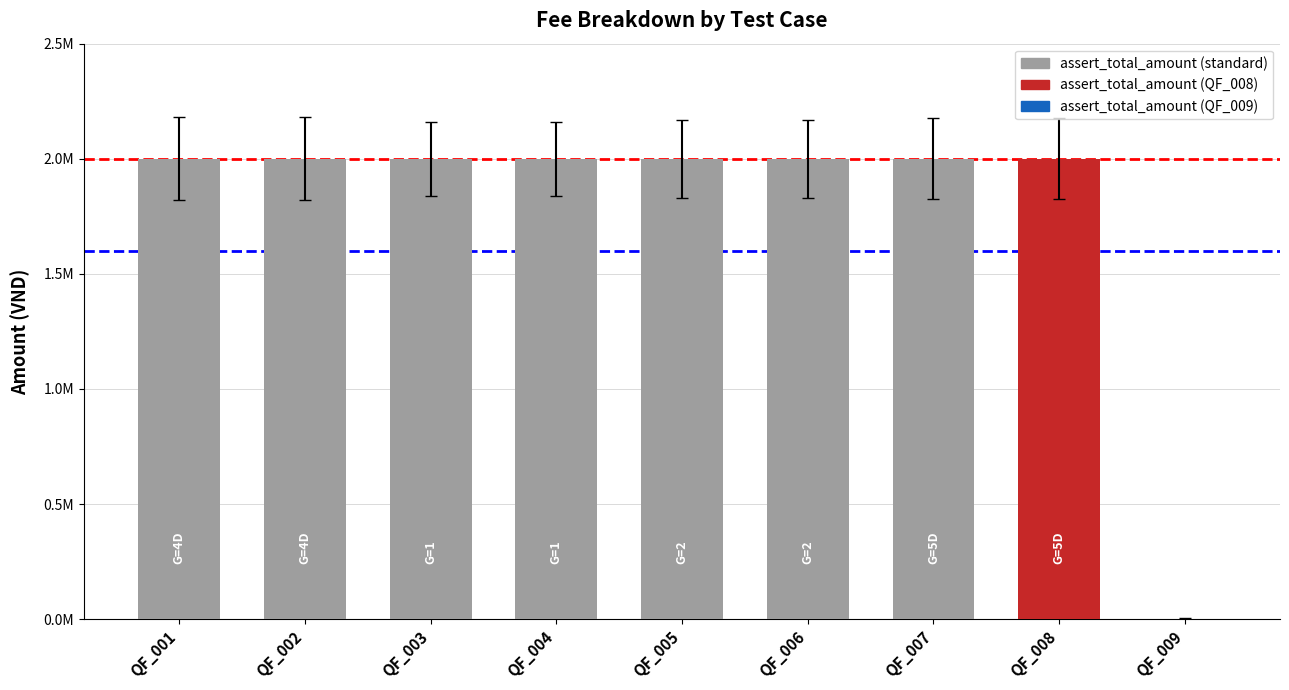

Reading right to left, list all the values displayed in this chart.

QF_009=0	QF_008=2000000	QF_007=2000000	QF_006=2000000	QF_005=2000000	QF_004=2000000	QF_003=2000000	QF_002=2000000	QF_001=2000000